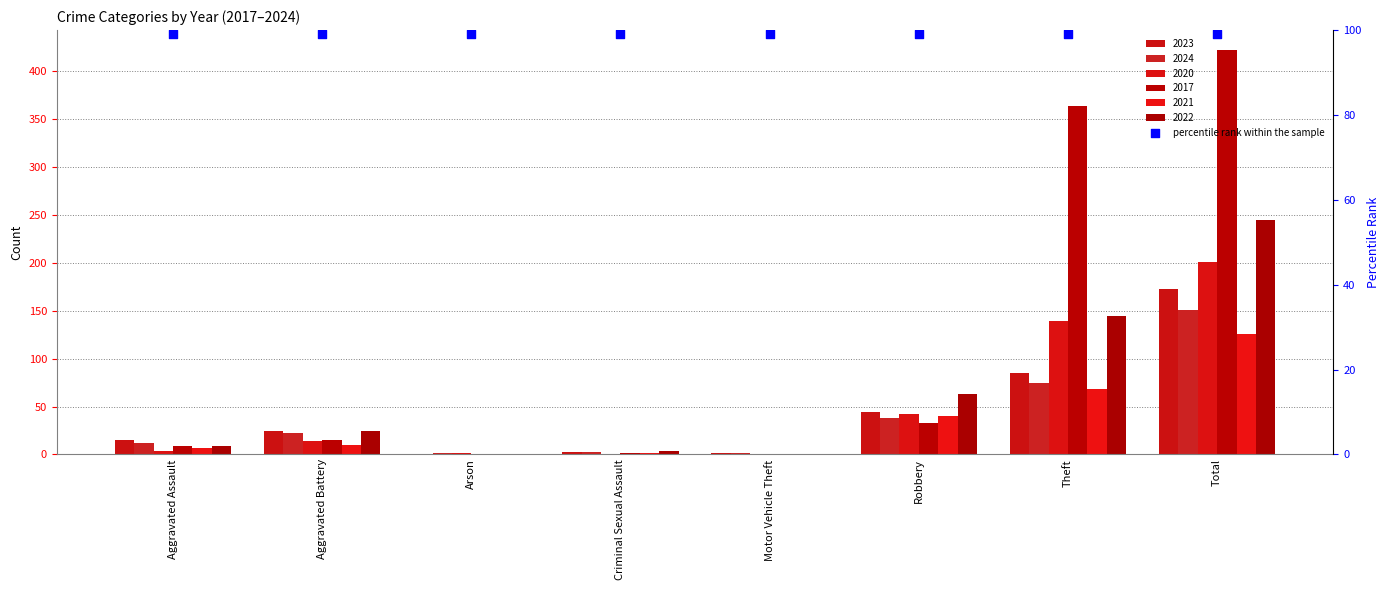

What is the total value across all series at Aggravated Battery?

109